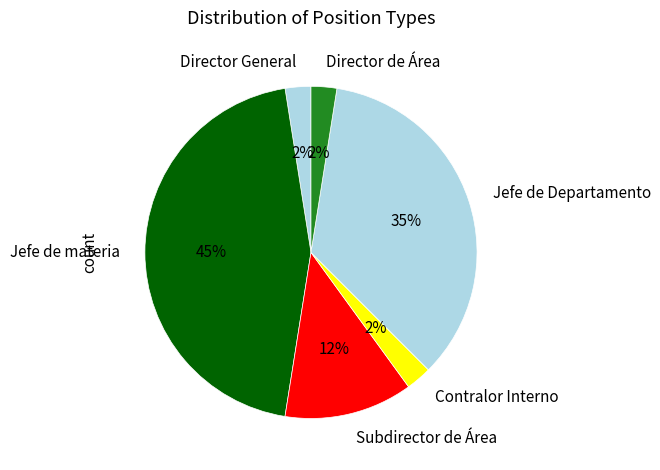

Approximately how many times larger is the value at Contralor Interno compared to Director General?

1.0